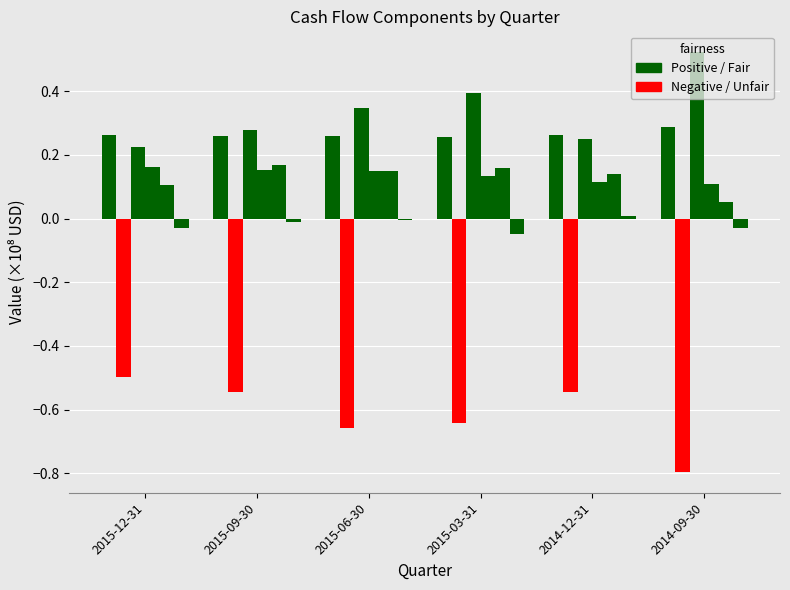

The value of Investing cash flow at 2015-12-31 is -0.8. True or false?

False